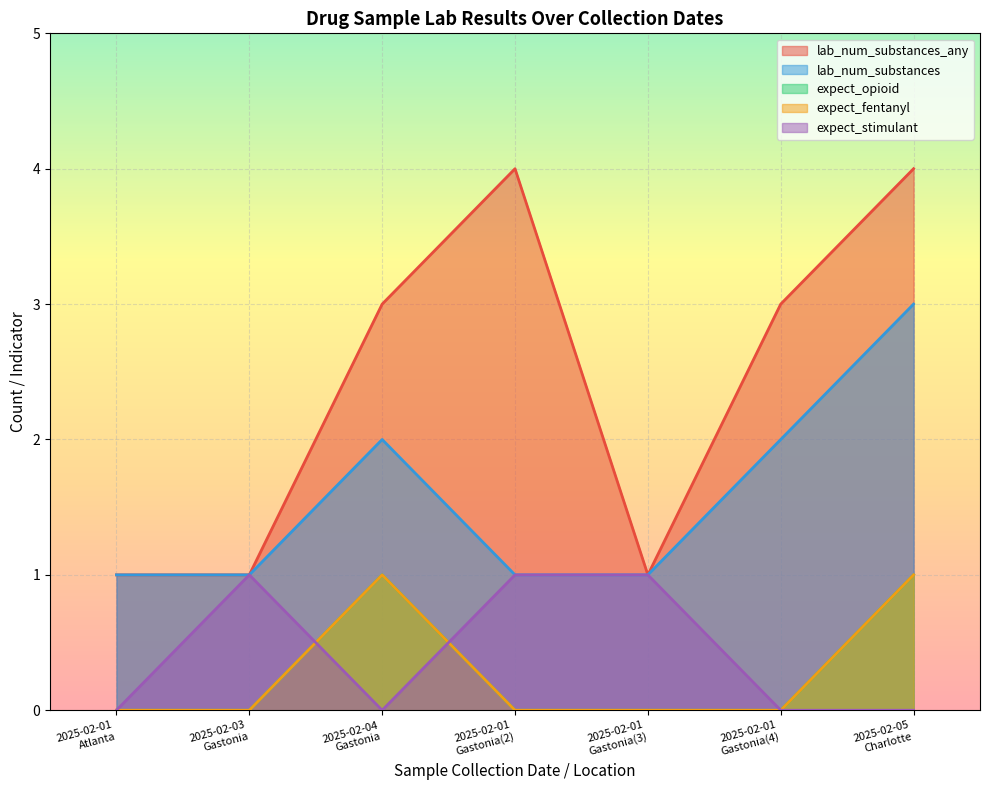

True or false: lab_num_substances and expect_stimulant intersect in this chart.

False